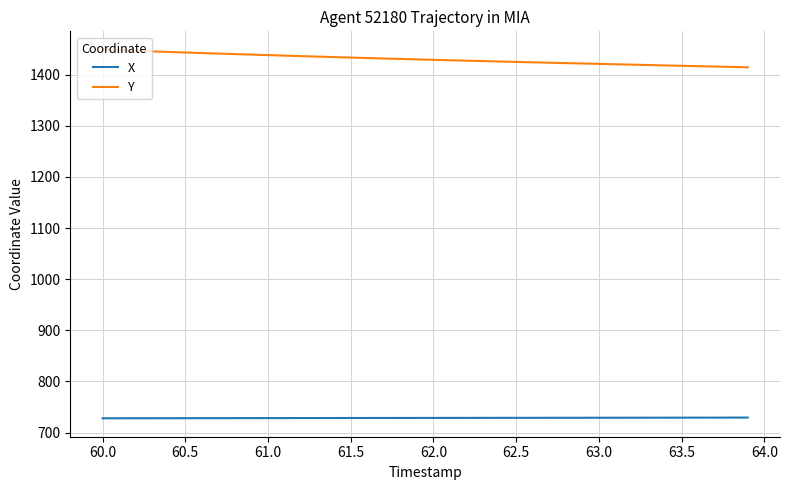

True or false: X and Y intersect in this chart.

False